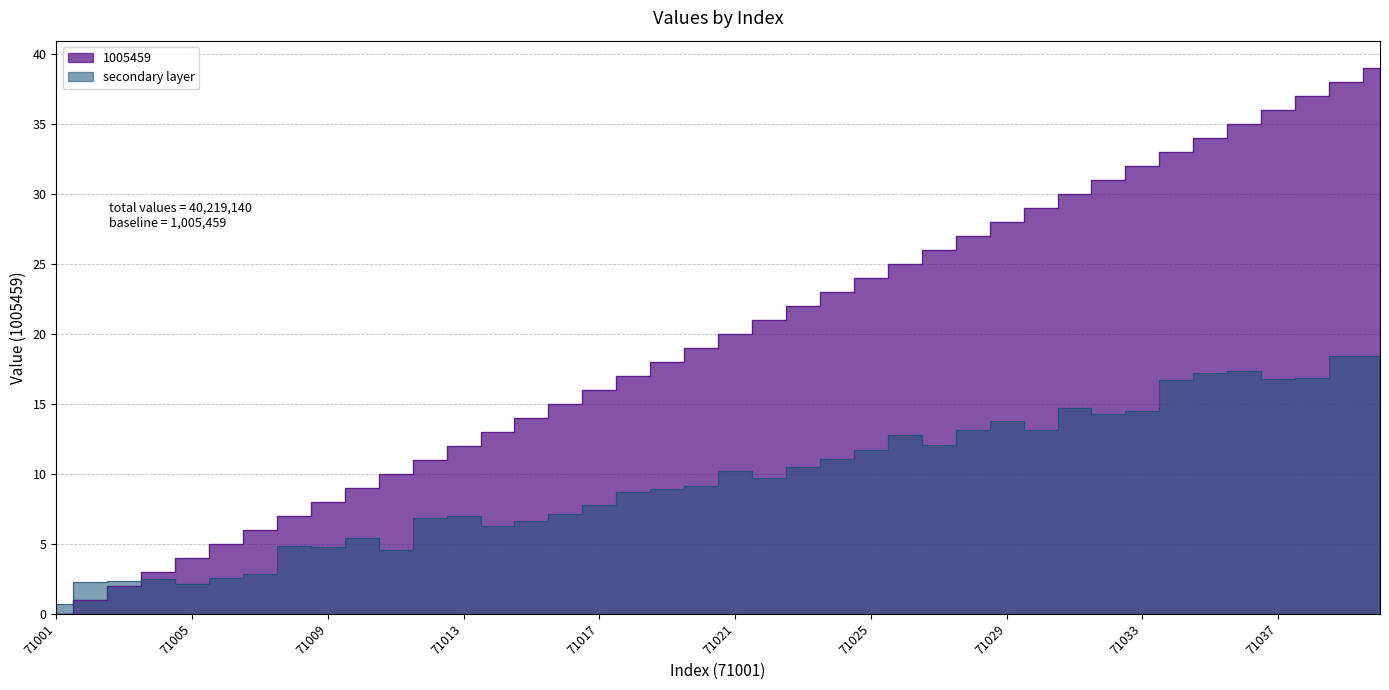

How many values are above zero?

39